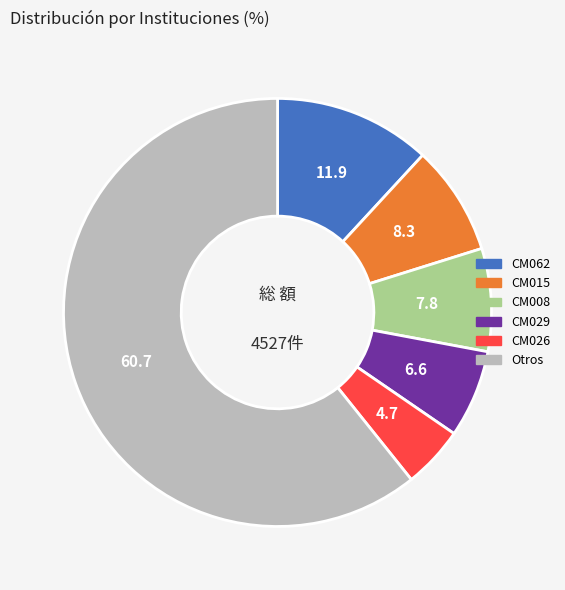

Is there a majority slice in this chart?

Yes